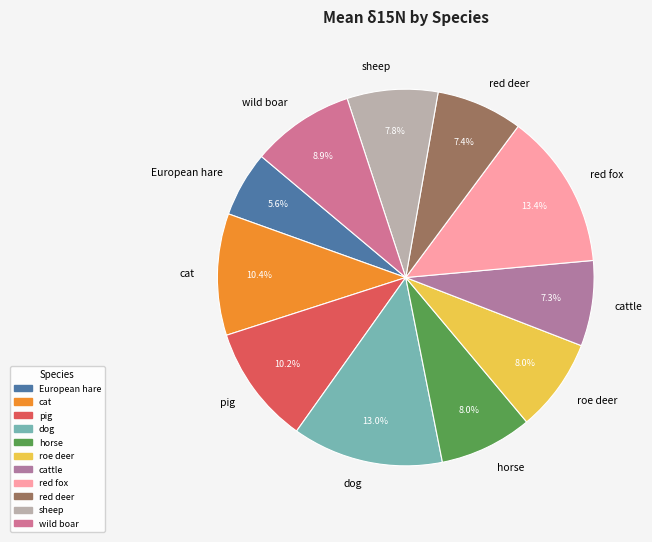

Which slice is the smallest?

European hare